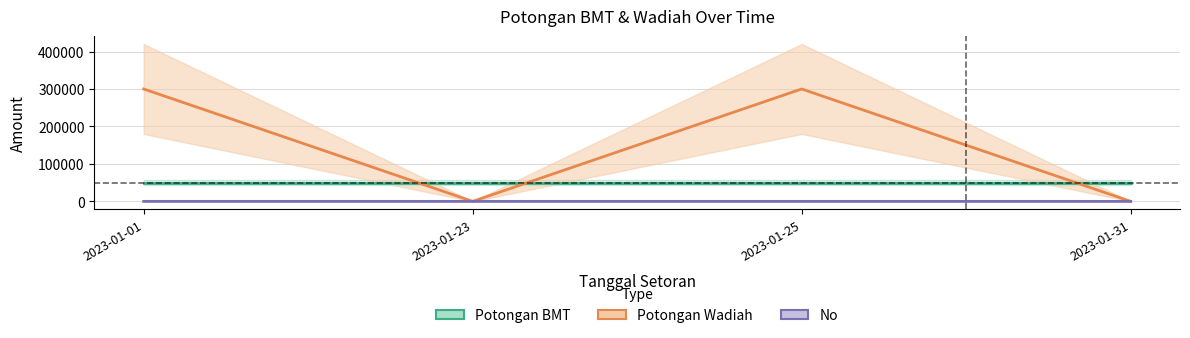

True or false: No has more than 1 points higher than both neighbors.

False